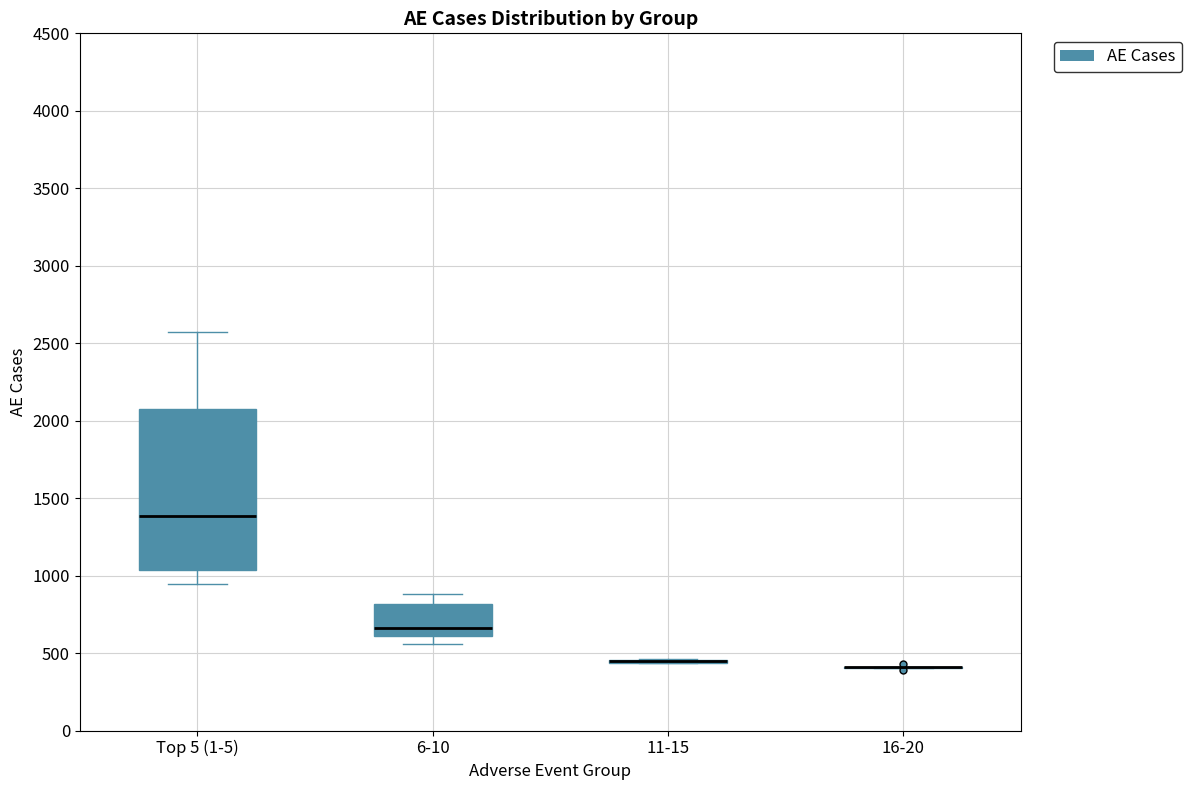

Comparing the boxes themselves (not the whiskers), which one is the tallest?

Top 5 (1-5)